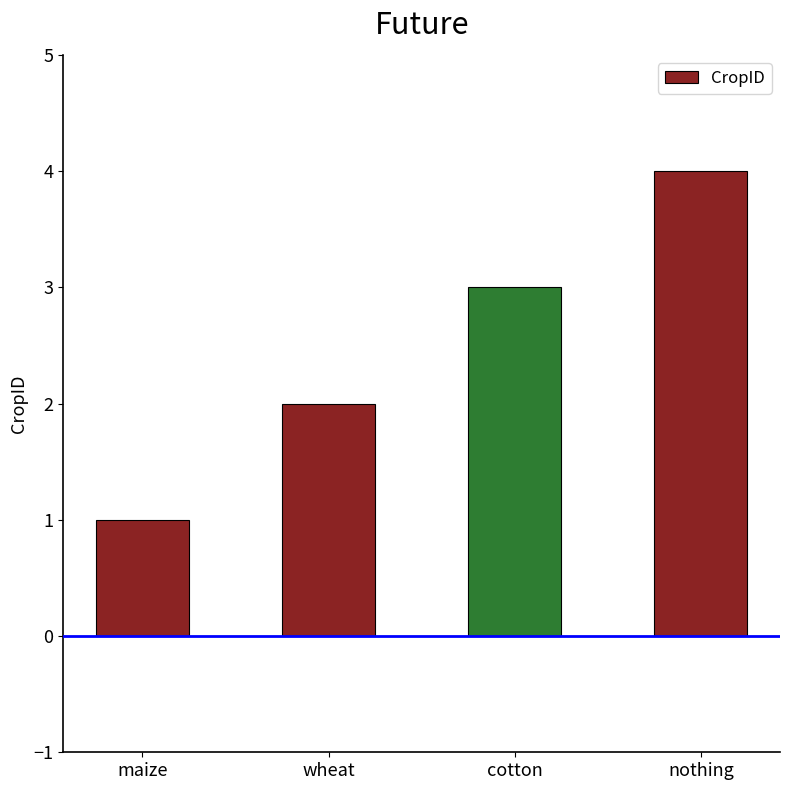

What is the maximum value shown in the chart?

4